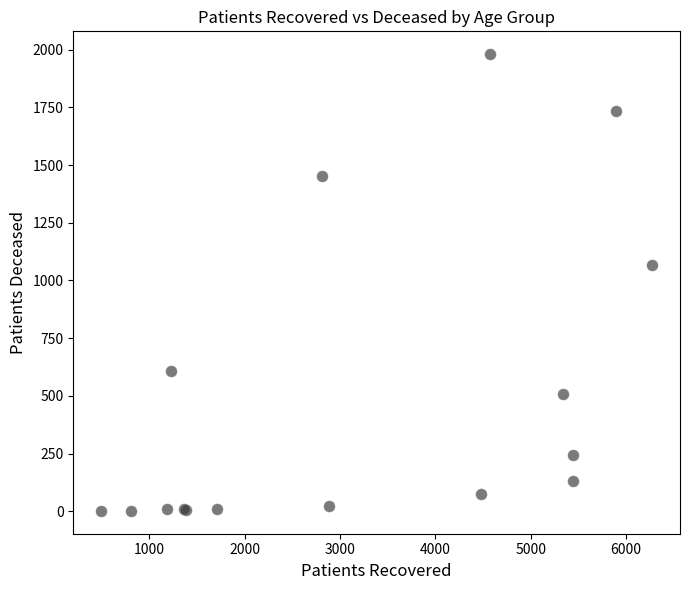

What Y value in the scatter plot is closest to 991?

1065